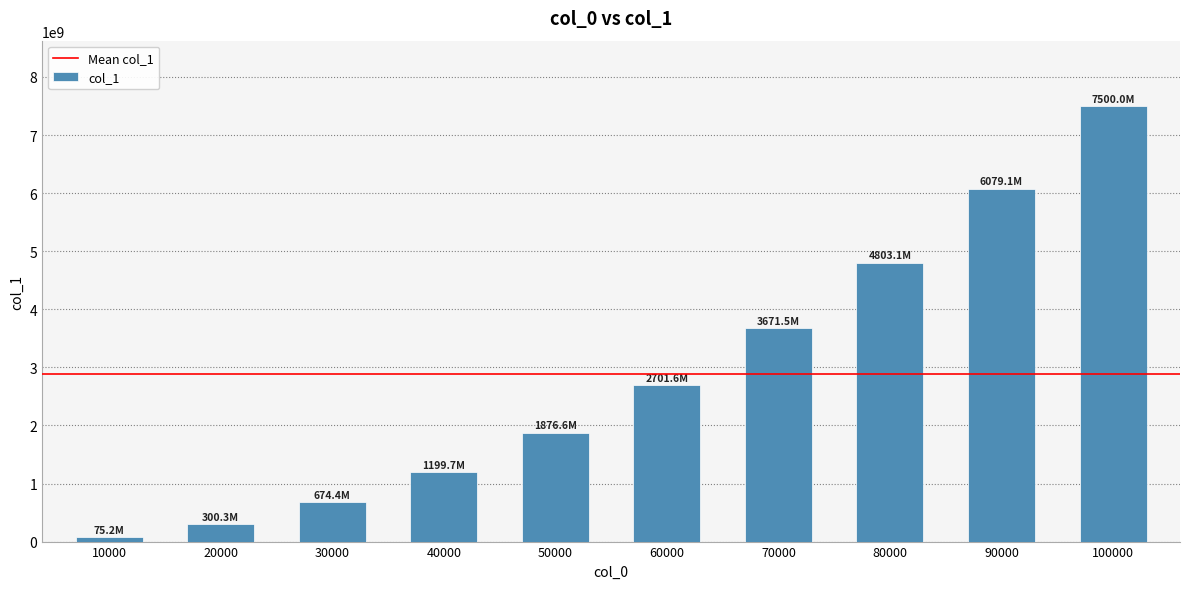

What is the smallest value displayed?

75220019